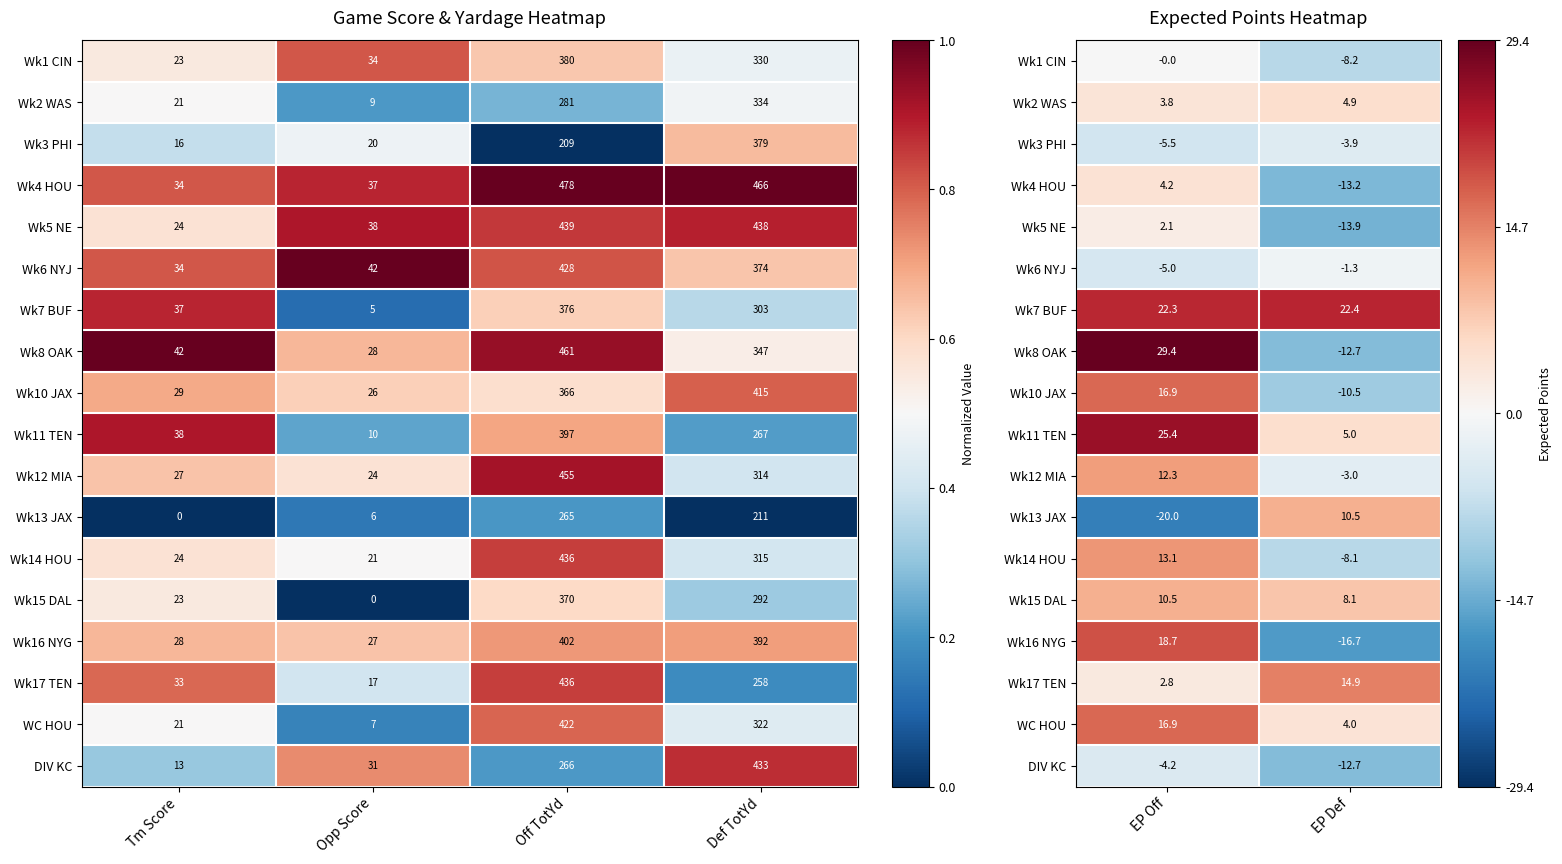

How many data points does each series have?

2